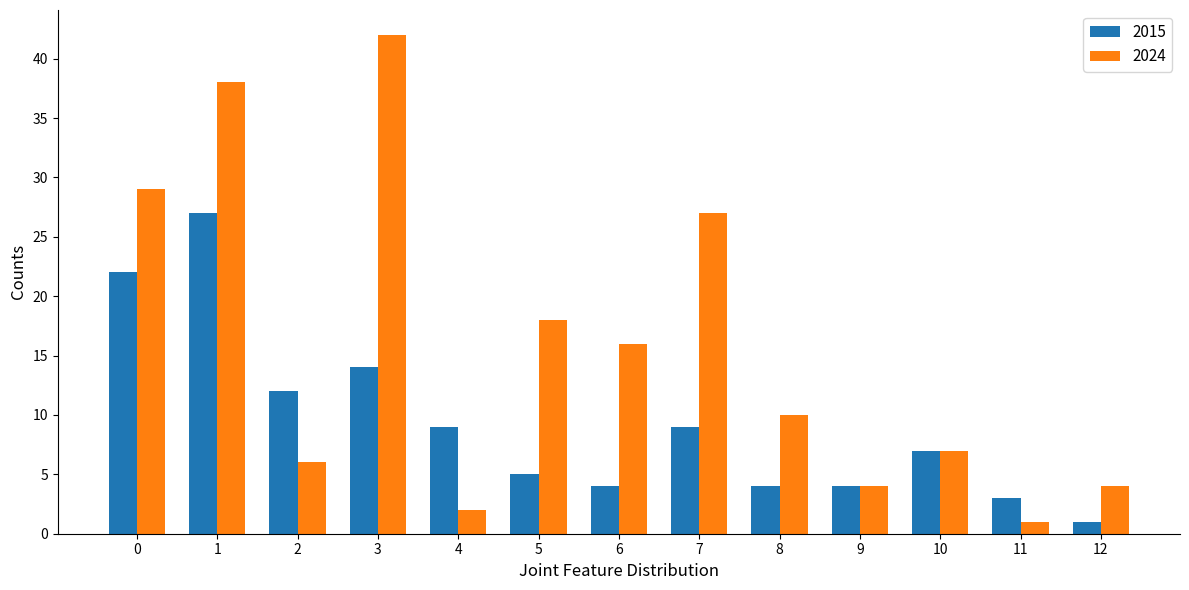

How many data points in 2024 are less than 10?

6